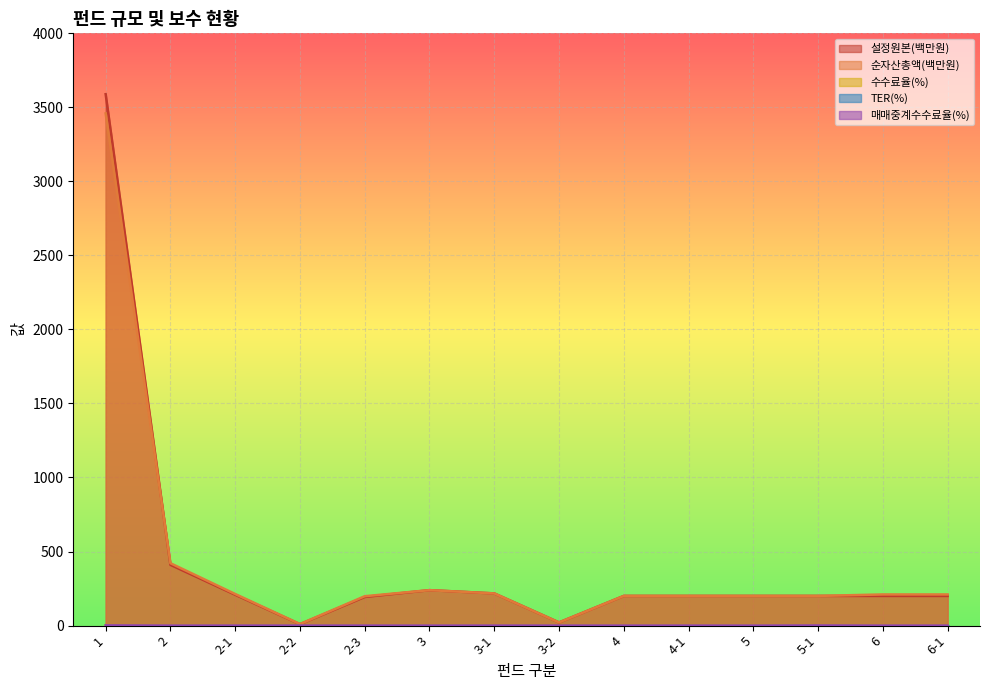

True or false: 순자산총액(백만원) and 매매중계수수료율(%) intersect in this chart.

False